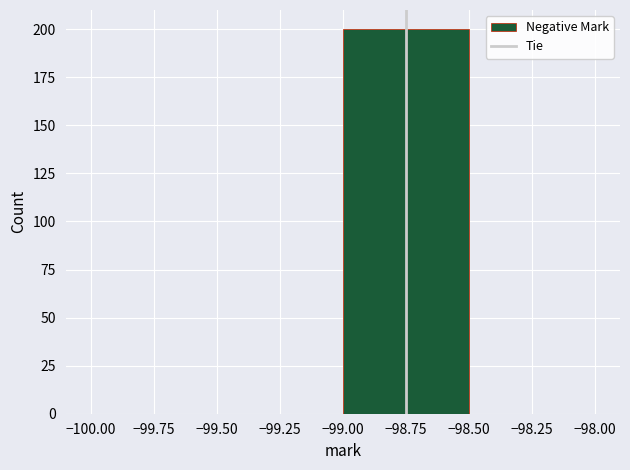

Reading left to right, list every bar in this chart as the range it spans on the x-axis followed by its height. The values are not printed on the chart, so give them approximately, as read against the axis.

-100.00 to -99.50: 0
-99.50 to -99.00: 0
-99.00 to -98.50: 200
-98.50 to -98.00: 0